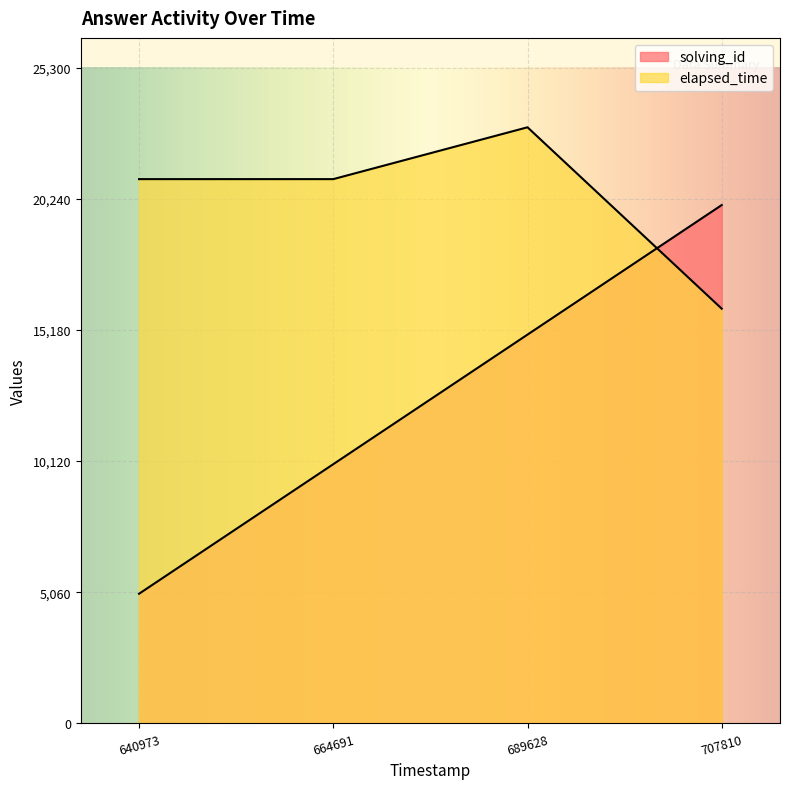

Reading left to right, list all the values displayed in this chart.

solving_id: 5000	10000	15000	20000
elapsed_time: 21000	21000	23000	16000